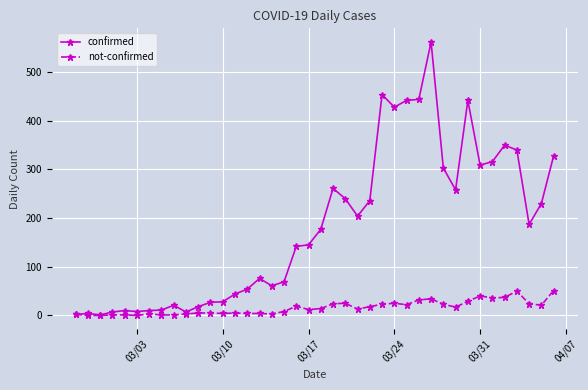

What is the value of the confirmed point at the 12th from the left?

27